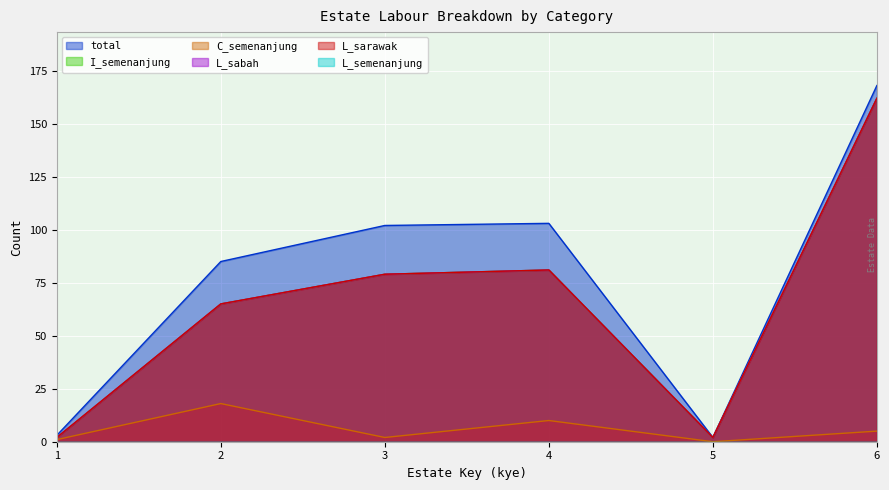

What is the approximate value of L_sarawak at 3, to the nearest 5?

80